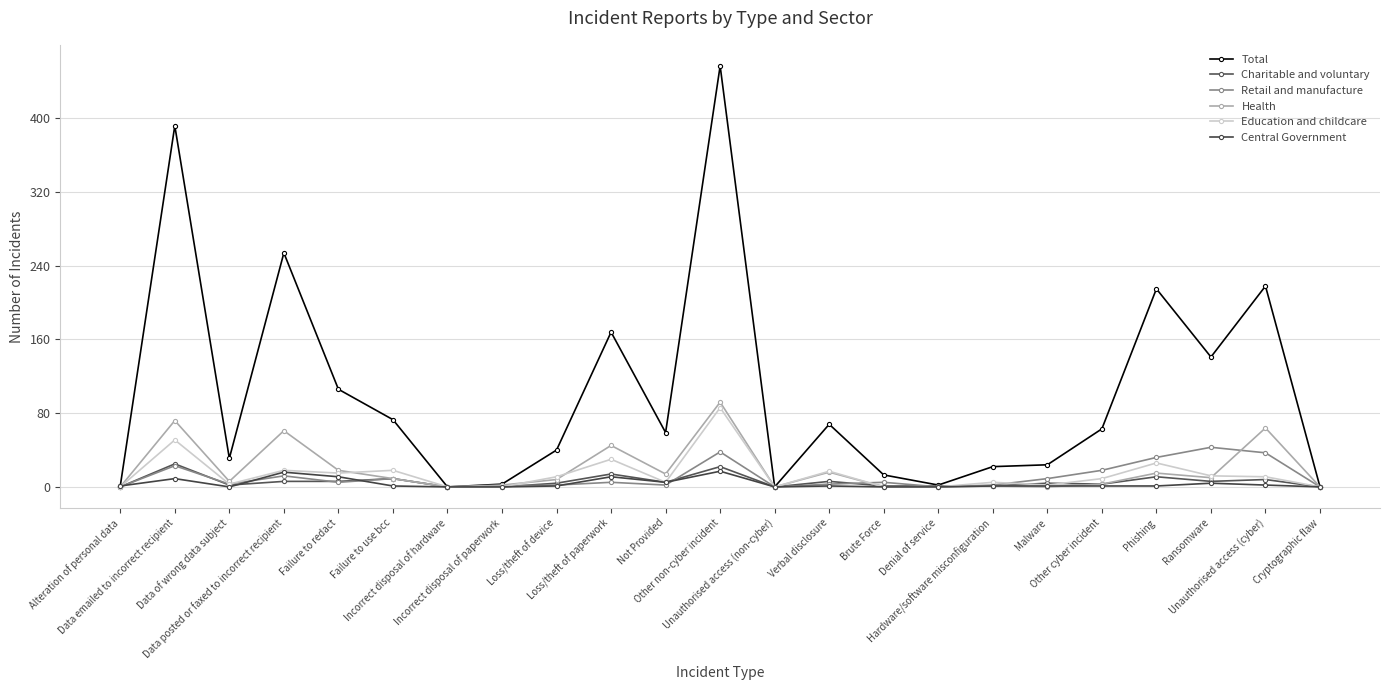

What is the difference between the second highest and minimum values in the Total series?

392